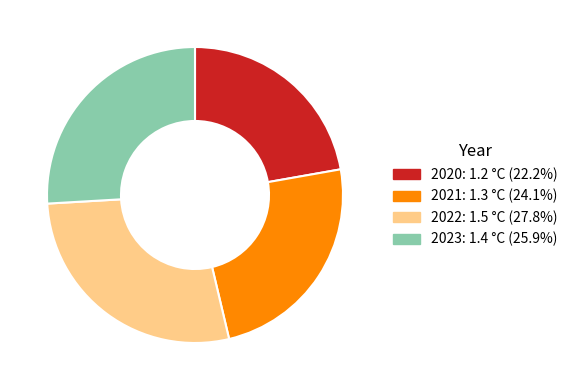

True or false: 2021 accounts for 38% of the total.

False